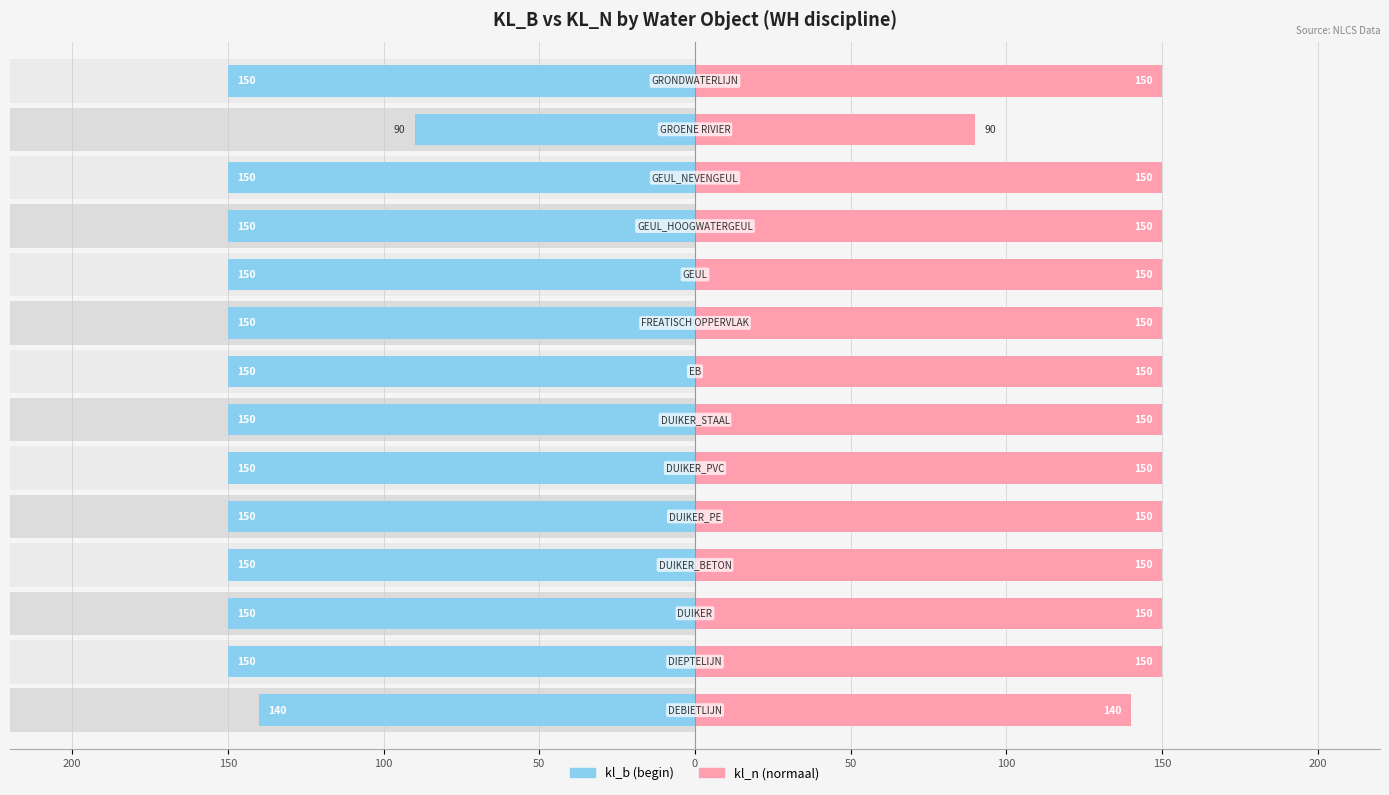

Reading right to left, extract all data points from this chart.

kl_b (begin): -150	-90	-150	-150	-150	-150	-150	-150	-150	-150	-150	-150	-150	-140
kl_n (normaal): 150	90	150	150	150	150	150	150	150	150	150	150	150	140